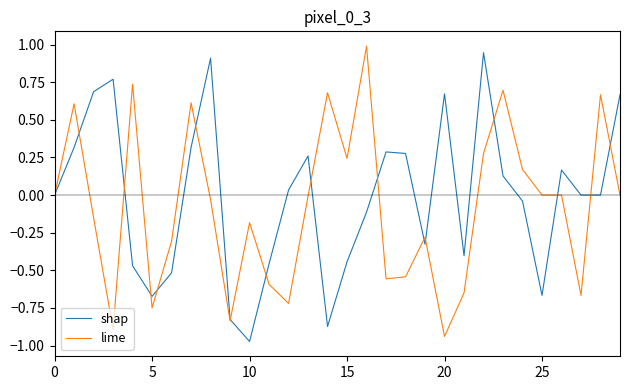

What is the maximum value shown in the chart?

1.0